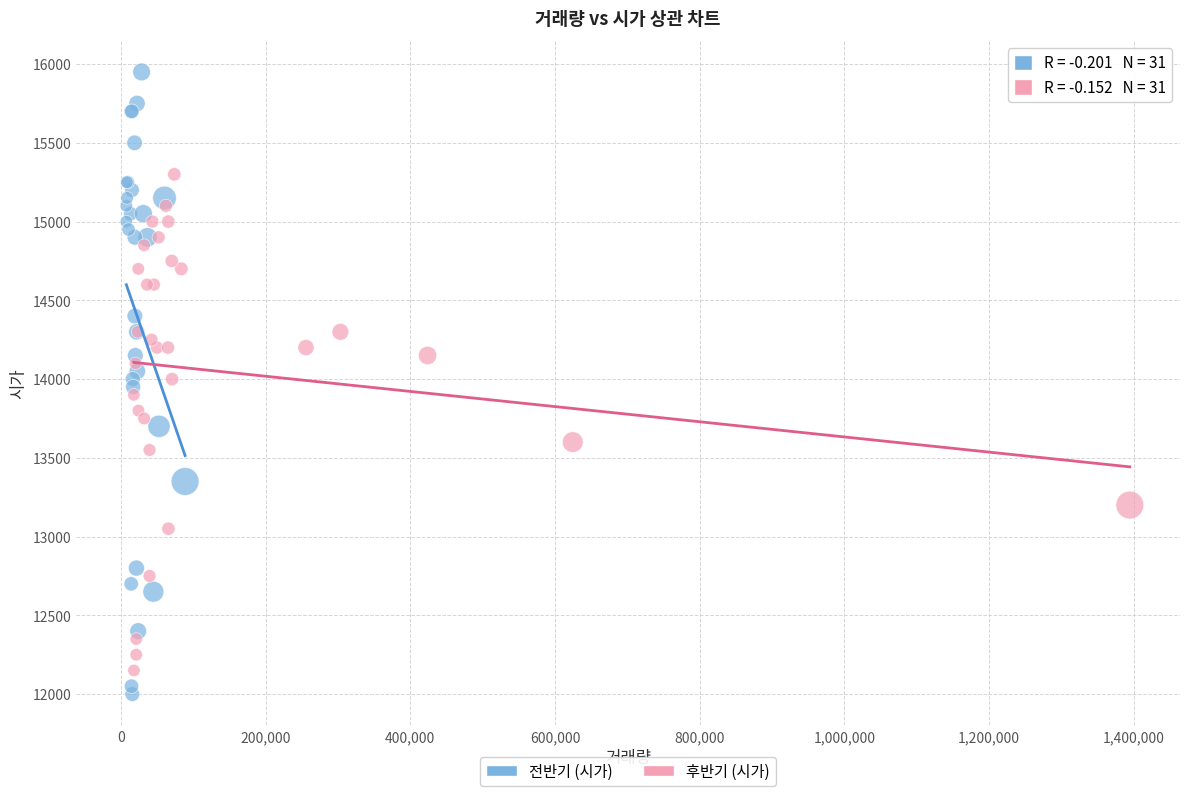

Which series has the largest Y range (max minus min)?

전반기 (시가)